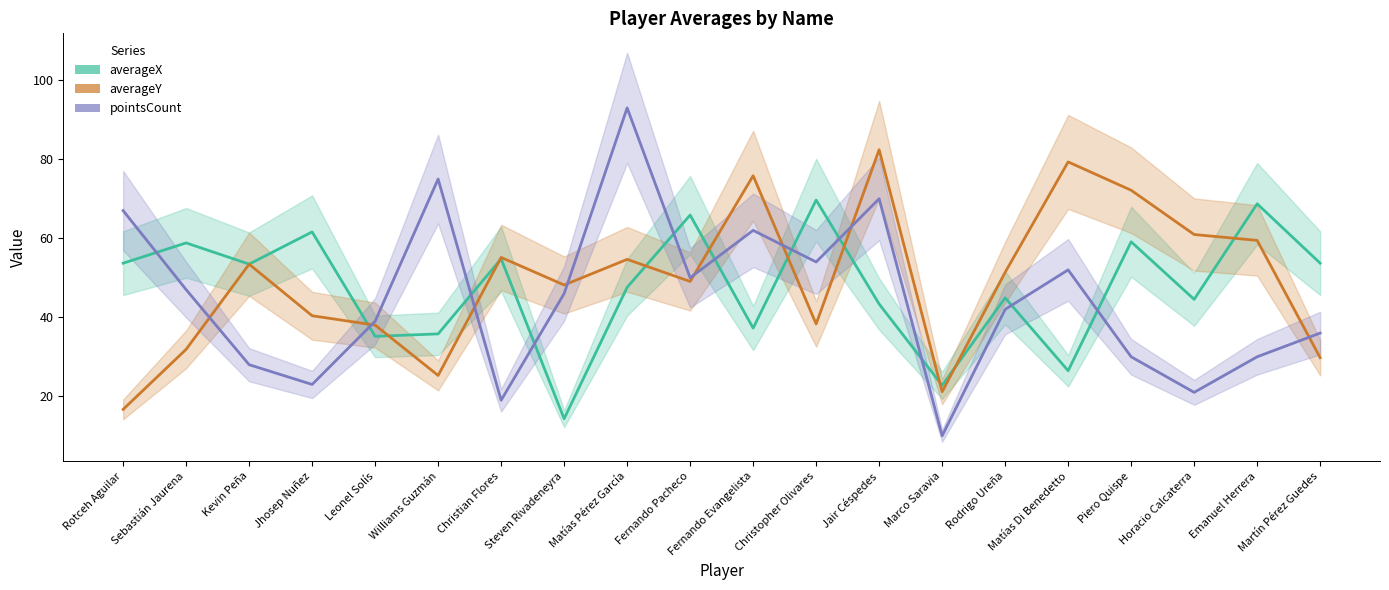

Which has a higher value, Piero Quispe or Matías Di Benedetto?

Piero Quispe